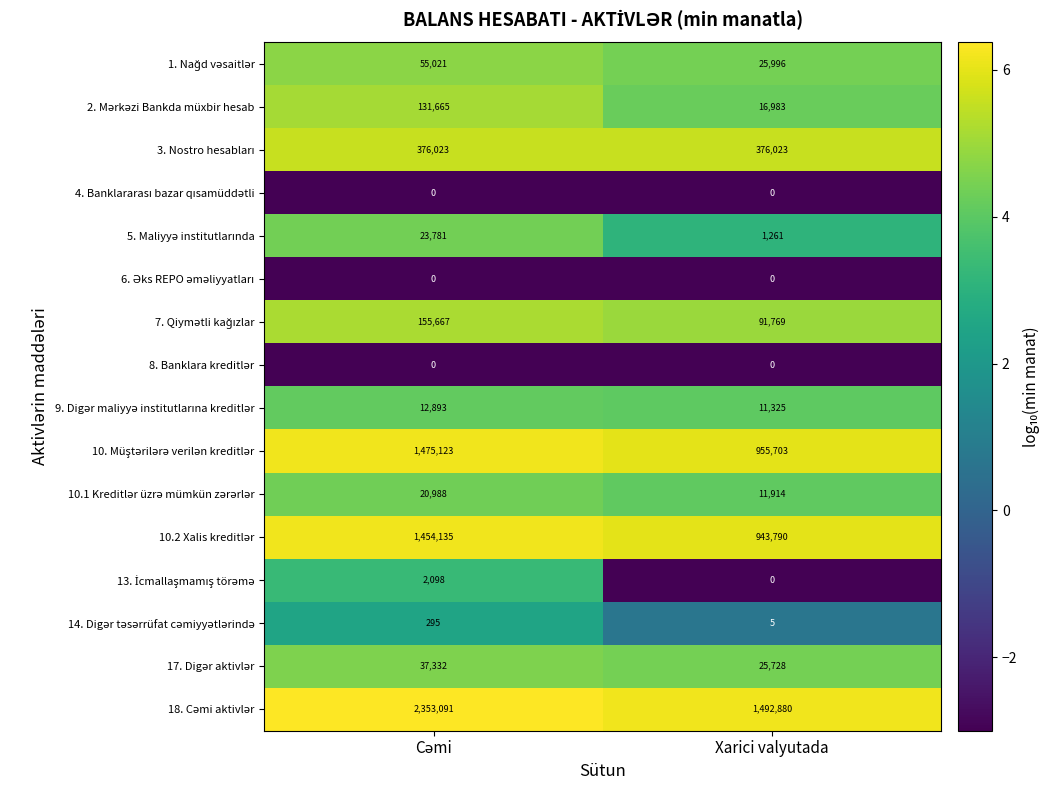

What is the maximum value shown in the chart?

2353091